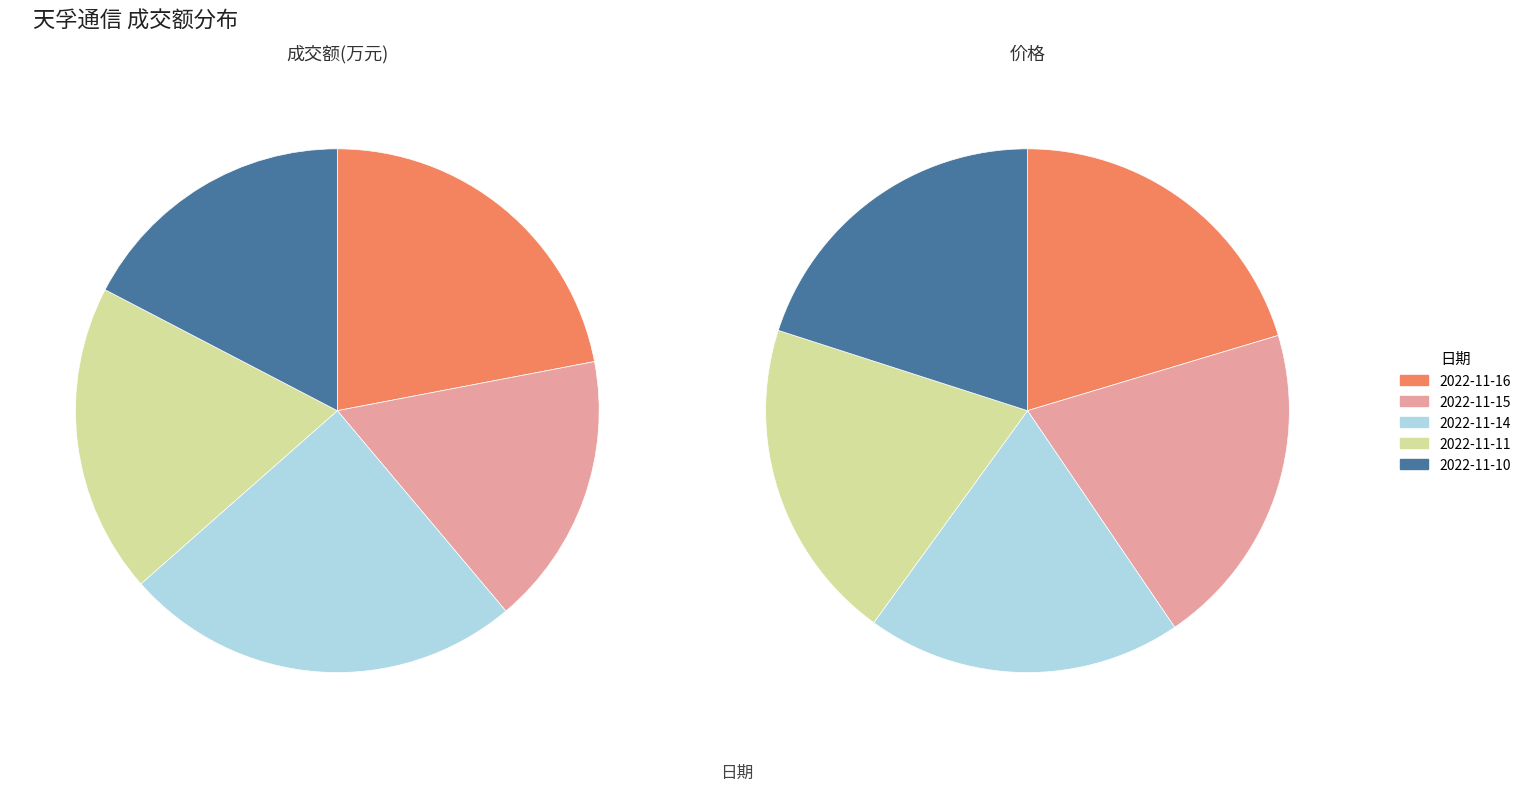

To the nearest percent, what is the difference between the 2022-11-16 and 2022-11-14 slice percentages?

3%